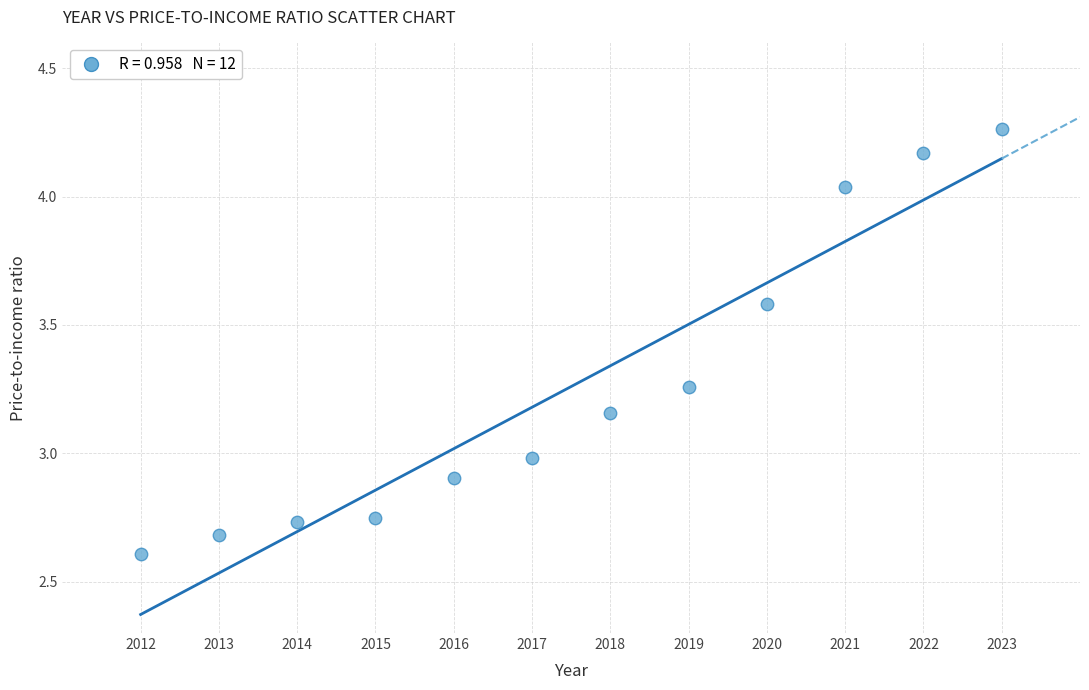

What is the range of X values (max minus min)?

11.0